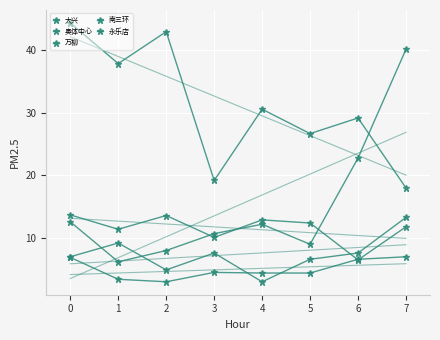

What is the total value across all series at 1?

68.1